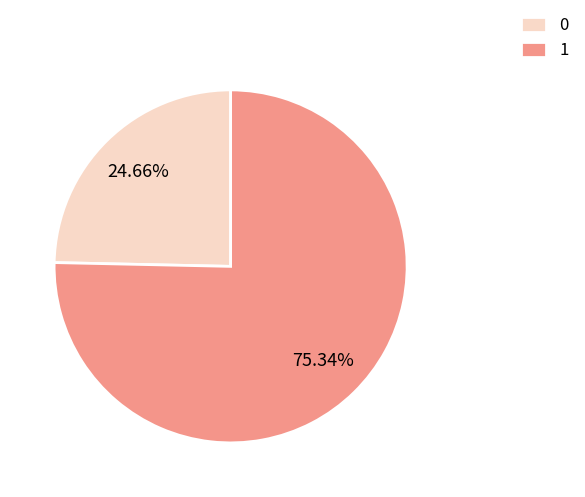

How many slices are in this pie chart?

2